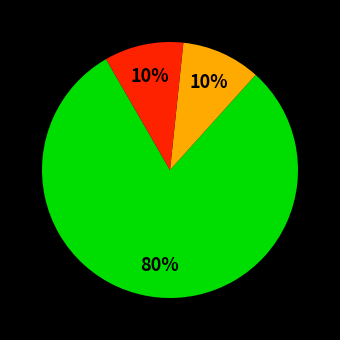

How many segments does this pie chart have?

3